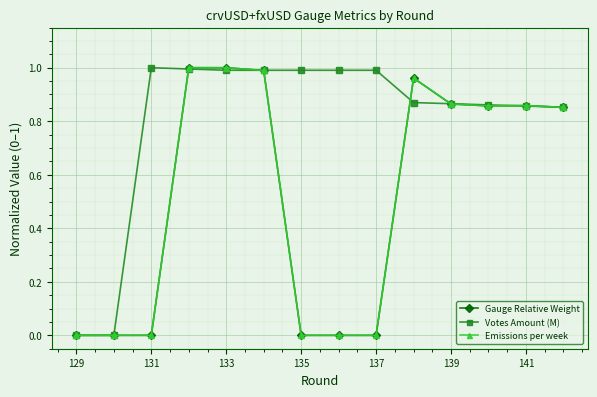

What is the average value of the Emissions per week series?

0.5